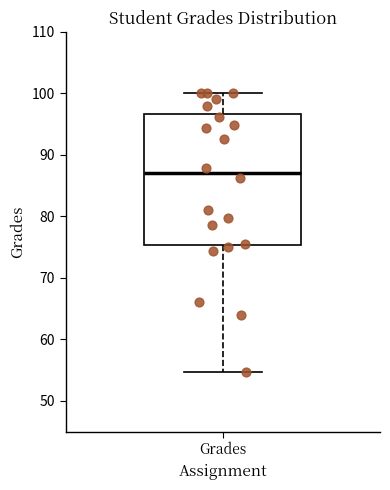

Where does the upper whisker of the box for Grades end on the y-axis? The values are not printed on the chart, so give them approximately, as read against the axis.

100